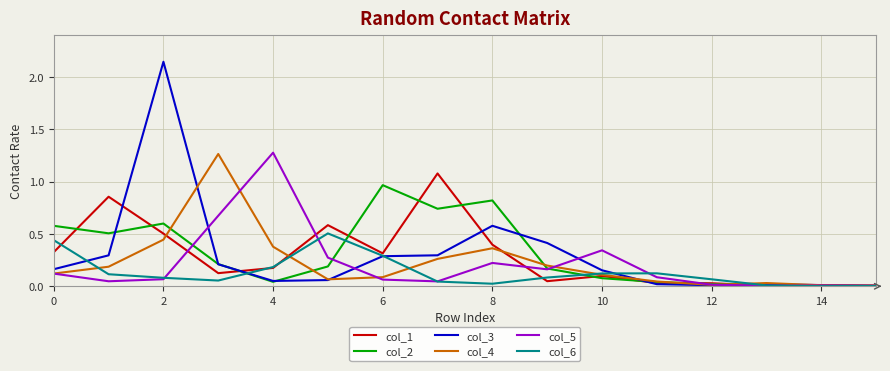

Which series has the largest range (max minus min)?

col_3